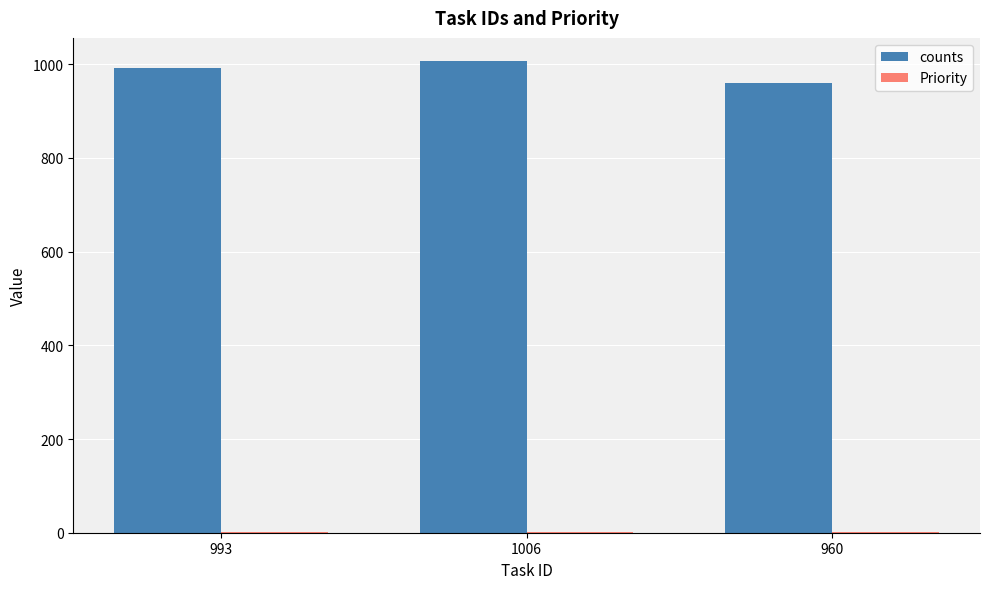

Which series changed the most between 1006 and 960?

counts